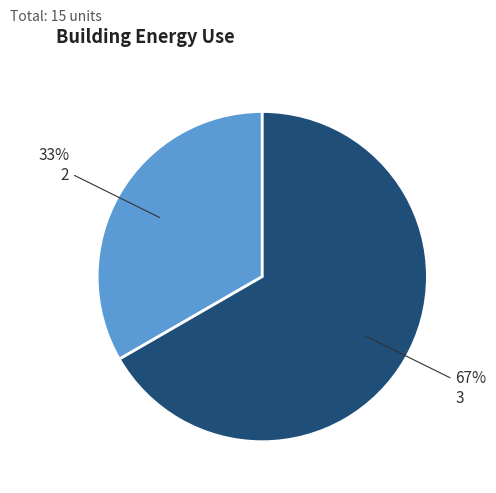

Is the sum of 3 and 2 greater than half?

Yes